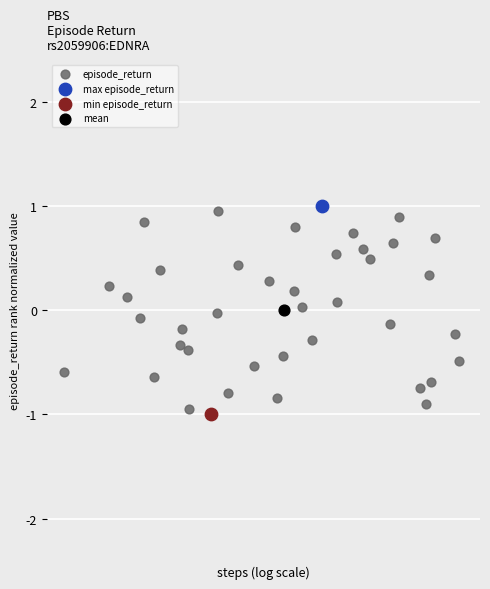

What are all the series names shown in the legend?

episode_return, max episode_return, min episode_return, mean